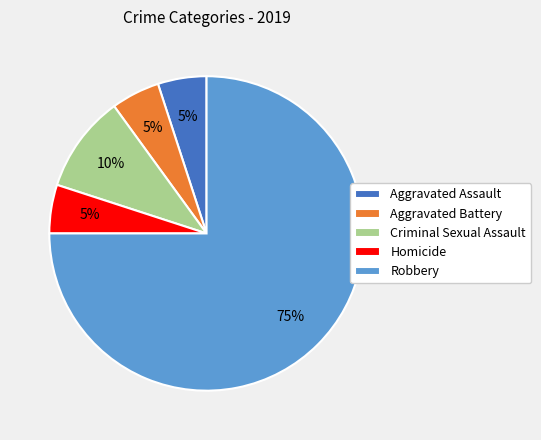

Combined, do Aggravated Battery and Criminal Sexual Assault account for over 50%?

No